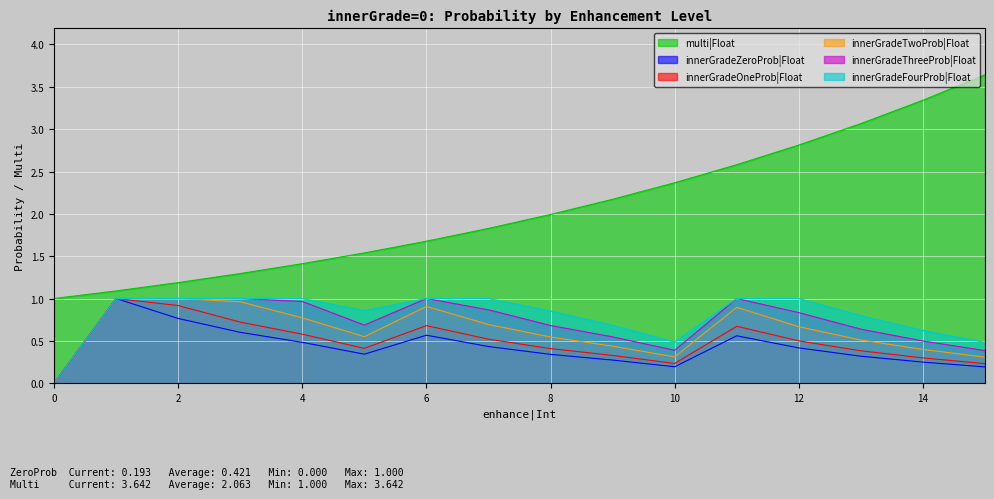

What is the value of the innerGradeZeroProb|Float point at the 8th from the left?

0.4